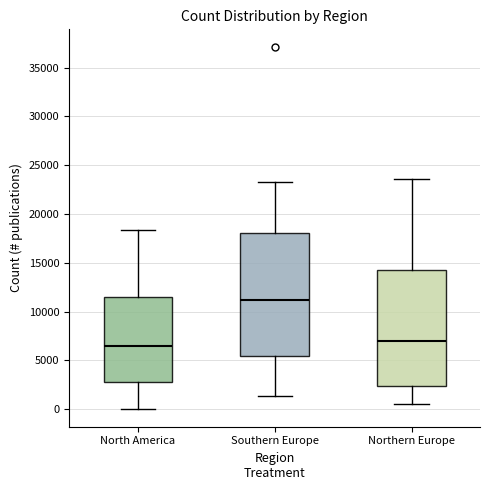

Where does the median line of the box for Southern Europe sit on the y-axis? The values are not printed on the chart, so give them approximately, as read against the axis.

11000